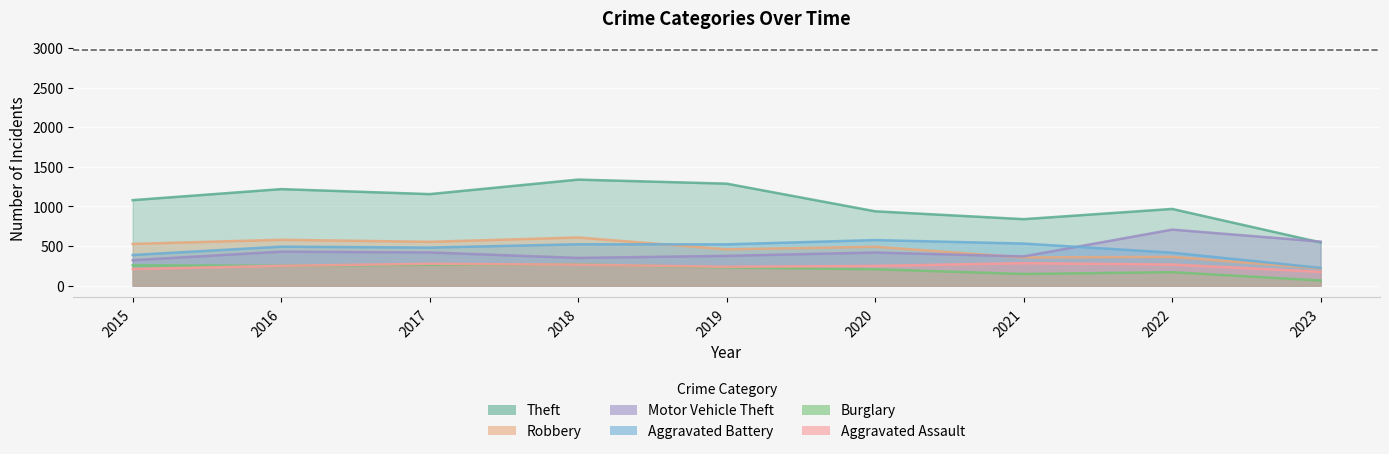

How many data points in Motor Vehicle Theft are above 418?

4